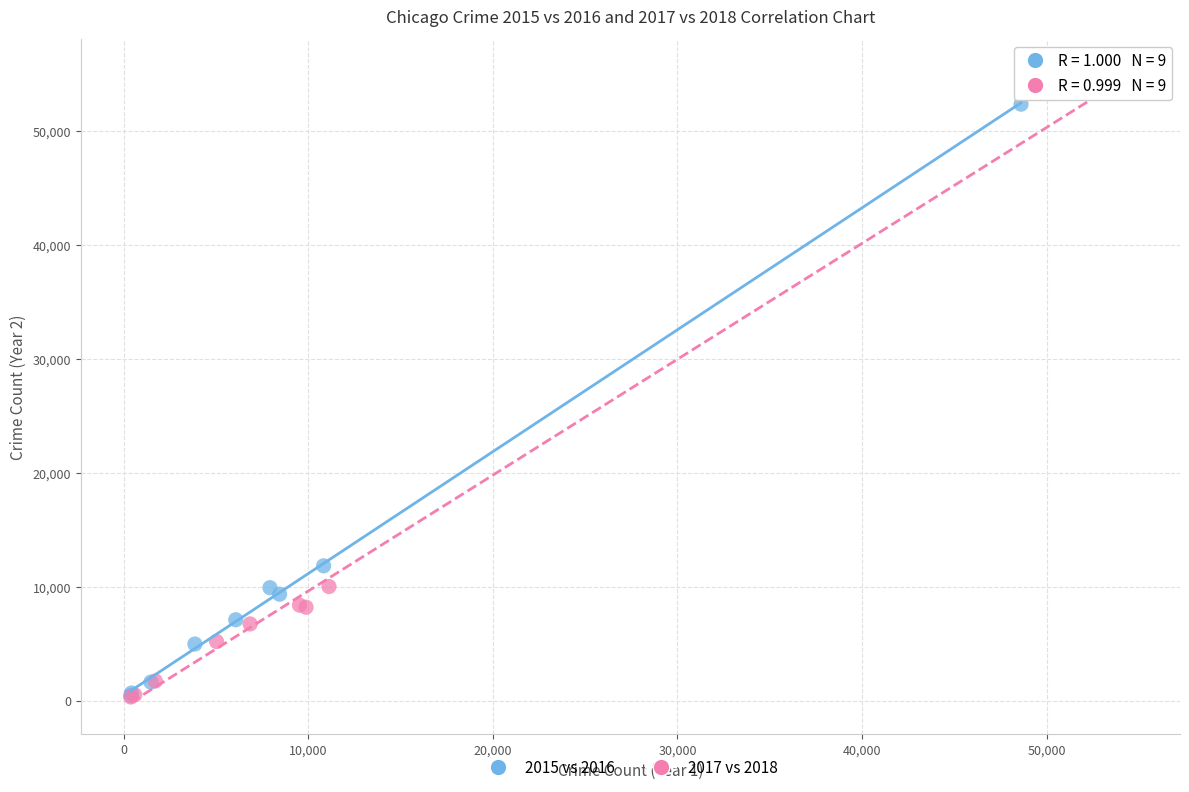

Which series has the widest spread of Y values?

2017 vs 2018